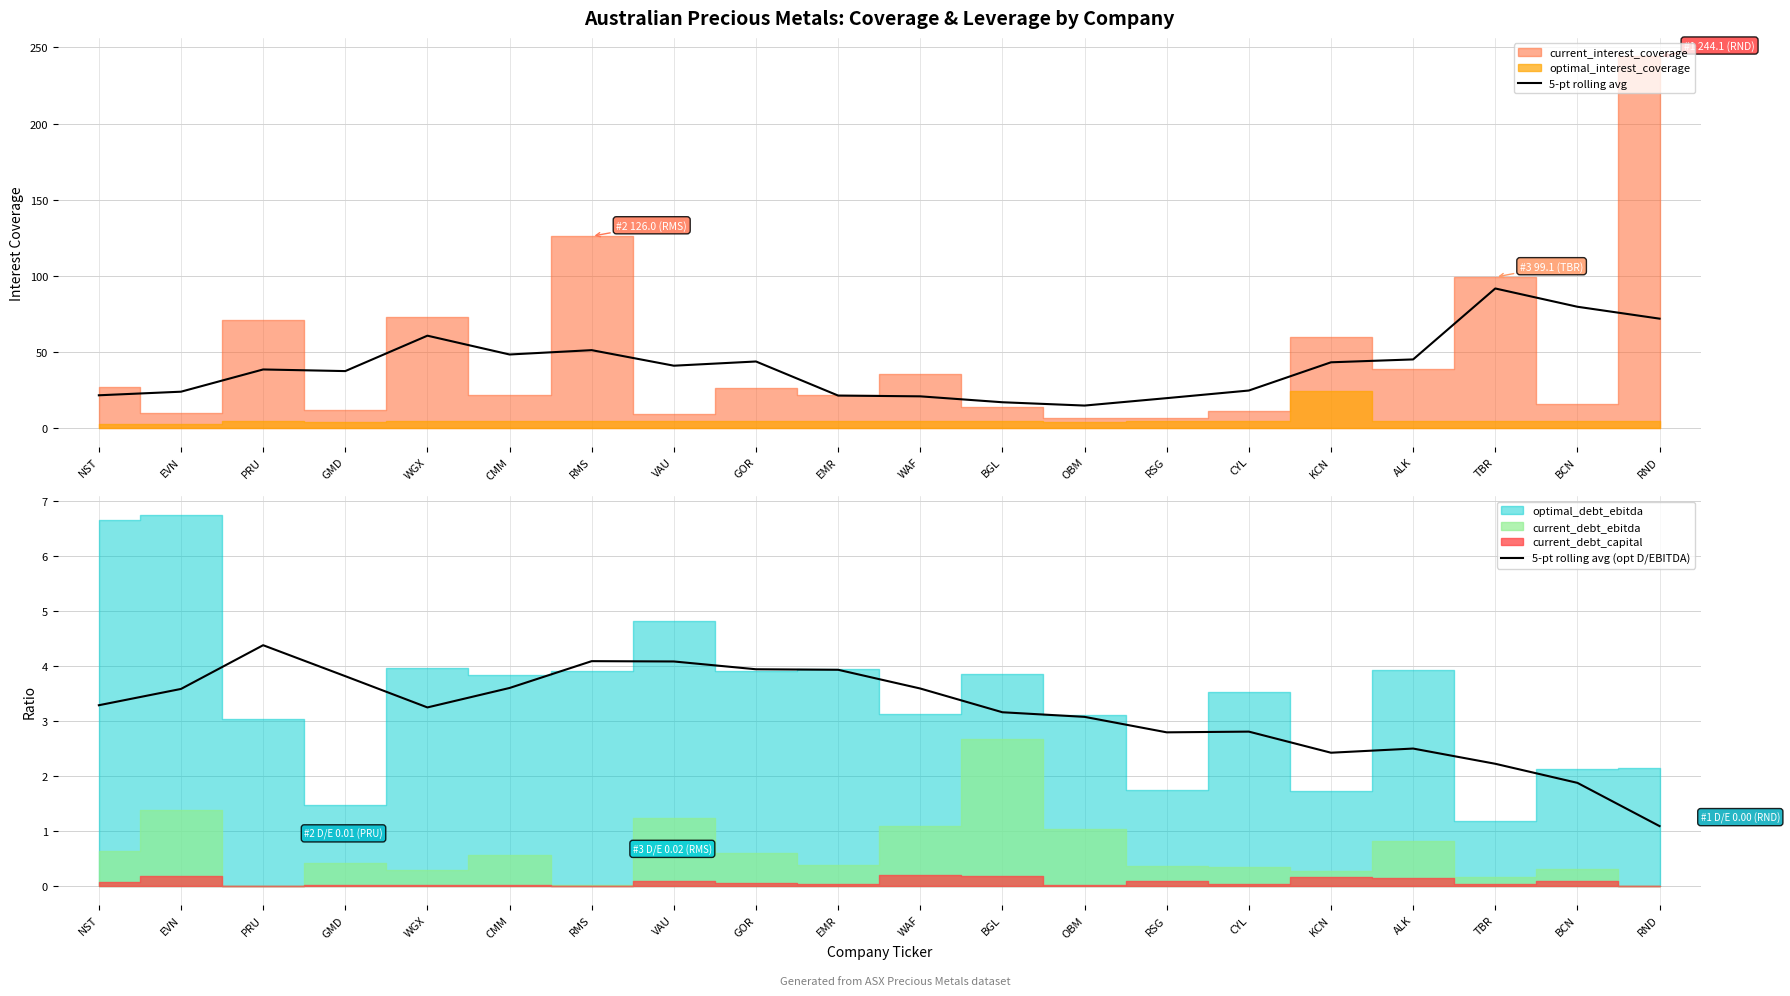

Between WGX and NST, which is larger?

WGX